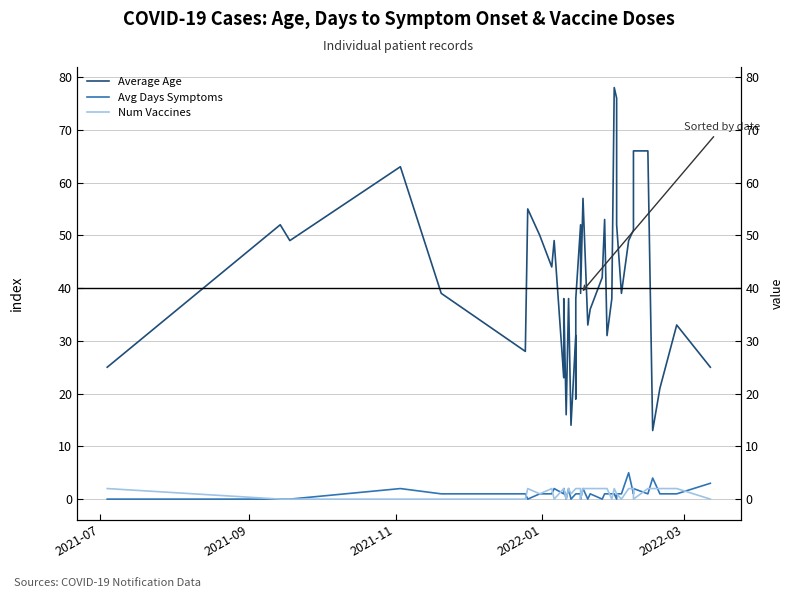

How many Avg Days Symptoms values are between 1 and 2?

27